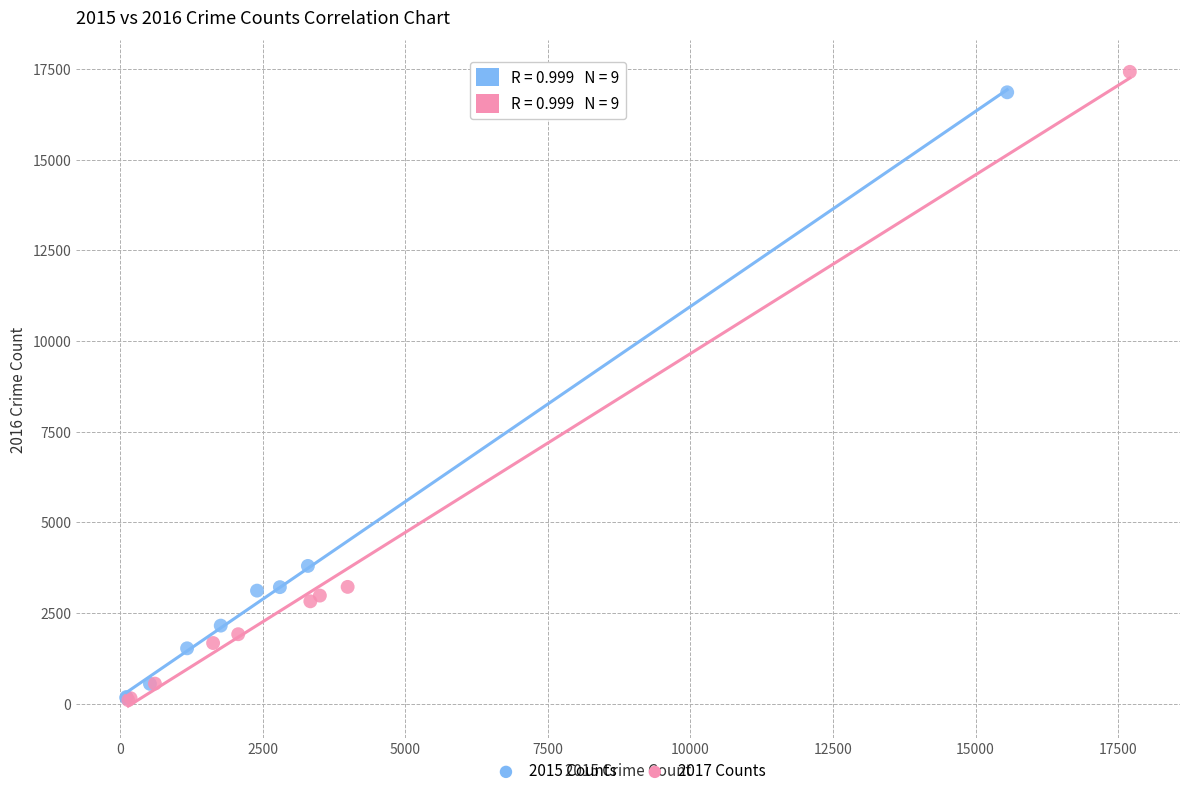

Which series has the widest spread of Y values?

2017 Counts